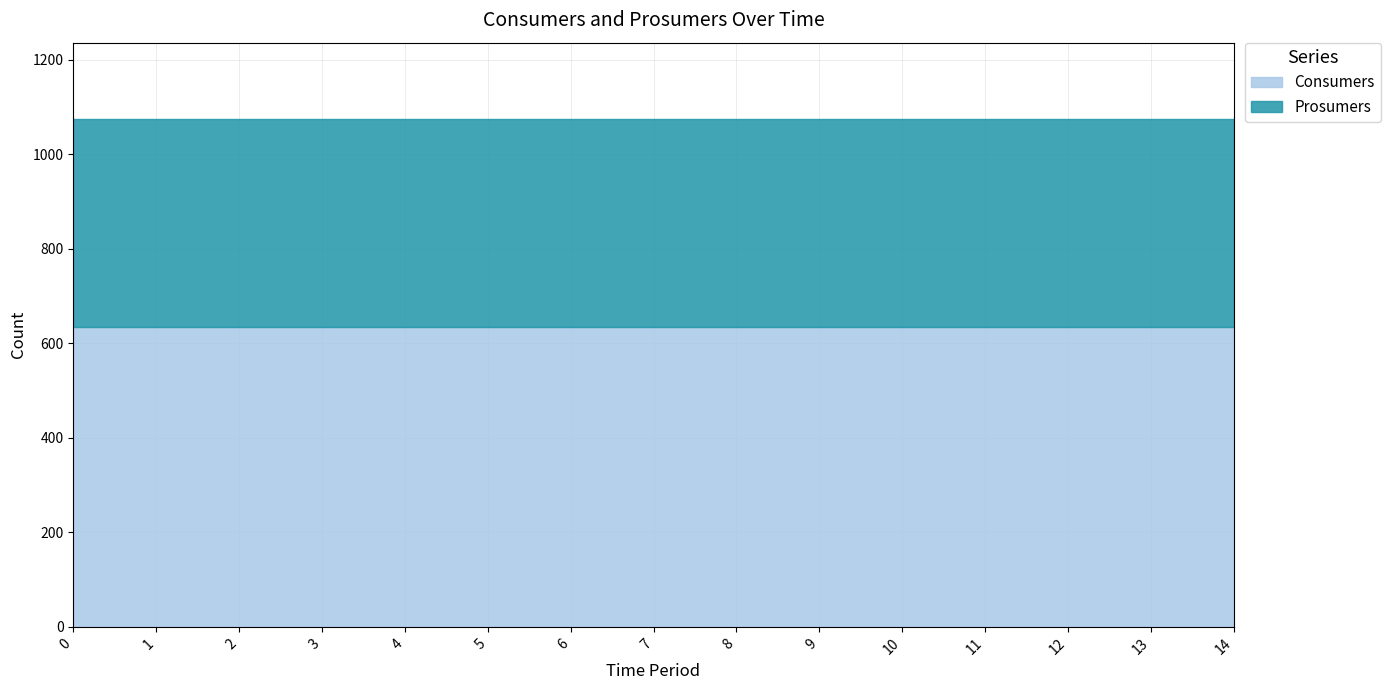

Reading left to right, extract all data points from this chart.

Consumers: 0=635	1=635	2=635	3=635	4=635	5=635	6=635	7=635	8=635	9=635	10=635	11=635	12=635	13=635	14=635
Prosumers: 0=440	1=440	2=440	3=440	4=440	5=440	6=440	7=440	8=440	9=440	10=440	11=440	12=440	13=440	14=440